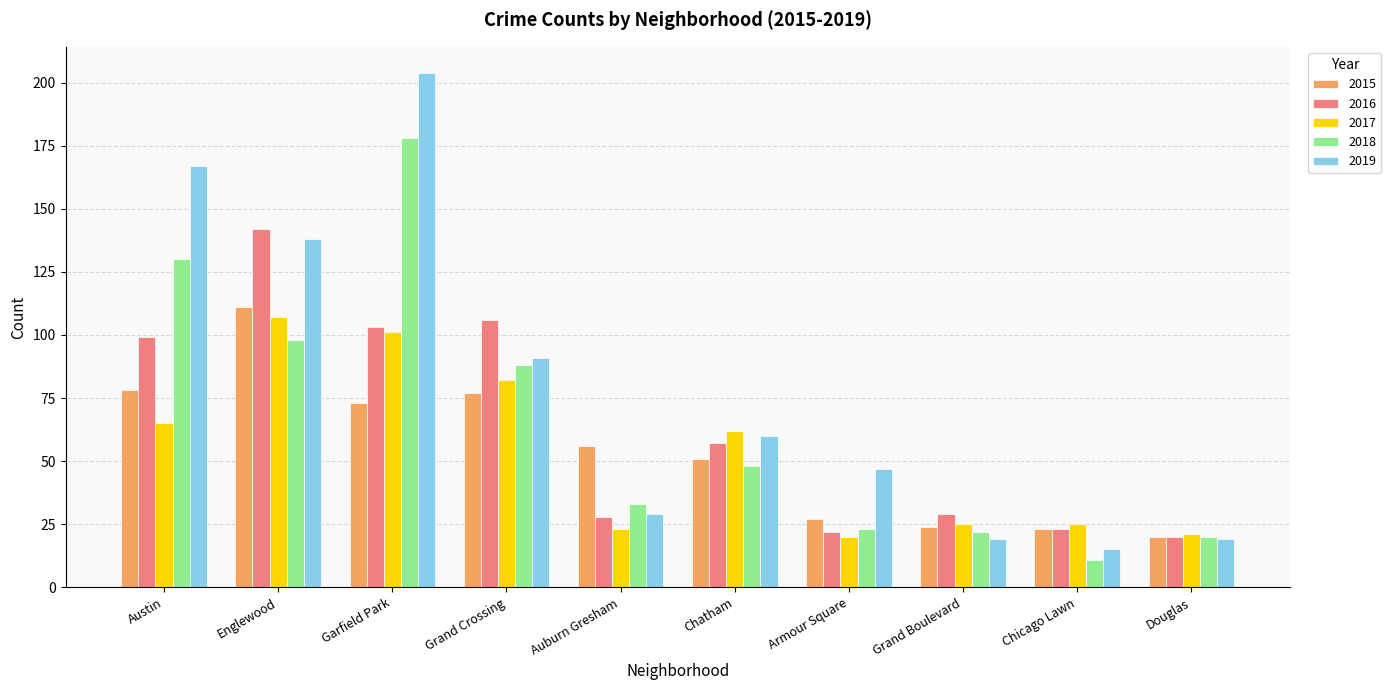

Reading left to right, list all the values displayed in this chart.

2015: Austin=78	Englewood=111	Garfield Park=73	Grand Crossing=77	Auburn Gresham=56	Chatham=51	Armour Square=27	Grand Boulevard=24	Chicago Lawn=23	Douglas=20
2016: Austin=99	Englewood=142	Garfield Park=103	Grand Crossing=106	Auburn Gresham=28	Chatham=57	Armour Square=22	Grand Boulevard=29	Chicago Lawn=23	Douglas=20
2017: Austin=65	Englewood=107	Garfield Park=101	Grand Crossing=82	Auburn Gresham=23	Chatham=62	Armour Square=20	Grand Boulevard=25	Chicago Lawn=25	Douglas=21
2018: Austin=130	Englewood=98	Garfield Park=178	Grand Crossing=88	Auburn Gresham=33	Chatham=48	Armour Square=23	Grand Boulevard=22	Chicago Lawn=11	Douglas=20
2019: Austin=167	Englewood=138	Garfield Park=204	Grand Crossing=91	Auburn Gresham=29	Chatham=60	Armour Square=47	Grand Boulevard=19	Chicago Lawn=15	Douglas=19